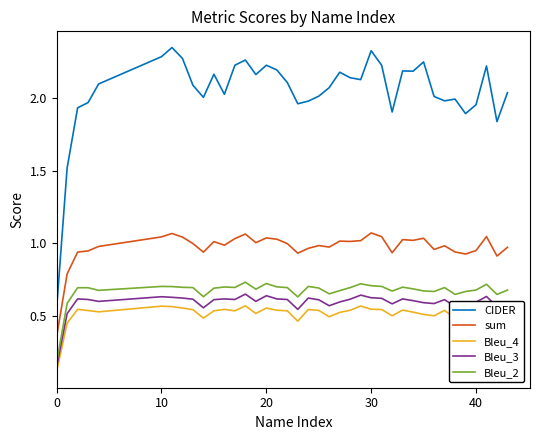

Which series has the largest range (max minus min)?

CIDER